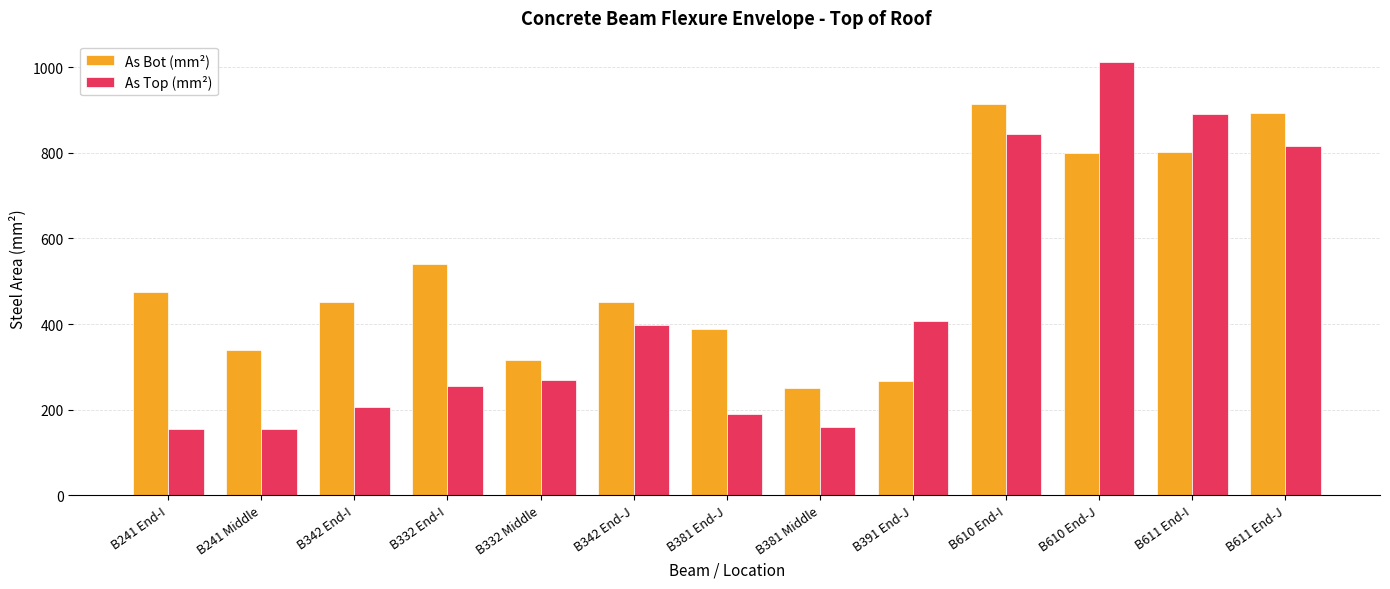

What is the difference between the second highest and second lowest values in the As Bot (mm²) series?

627